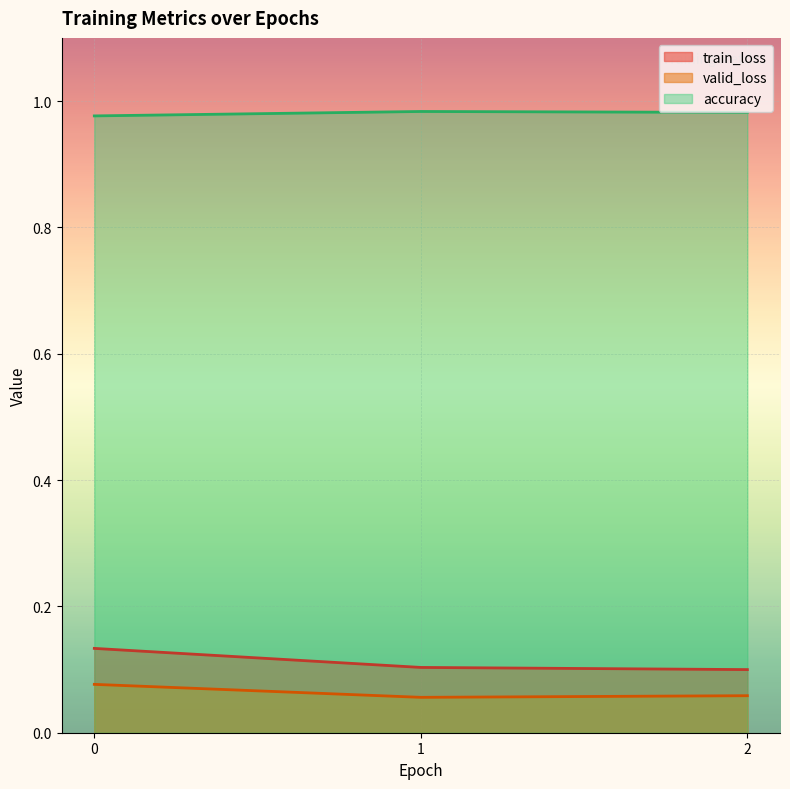

What is the approximate value of accuracy at 1?

1.0